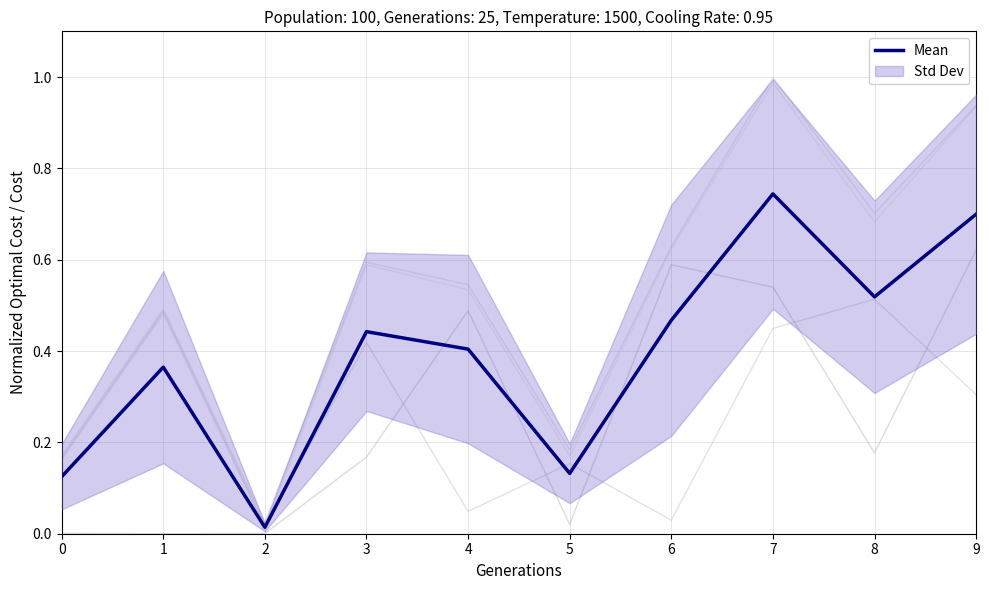

What is the value of the Mean point at the 6th from the left?

0.1